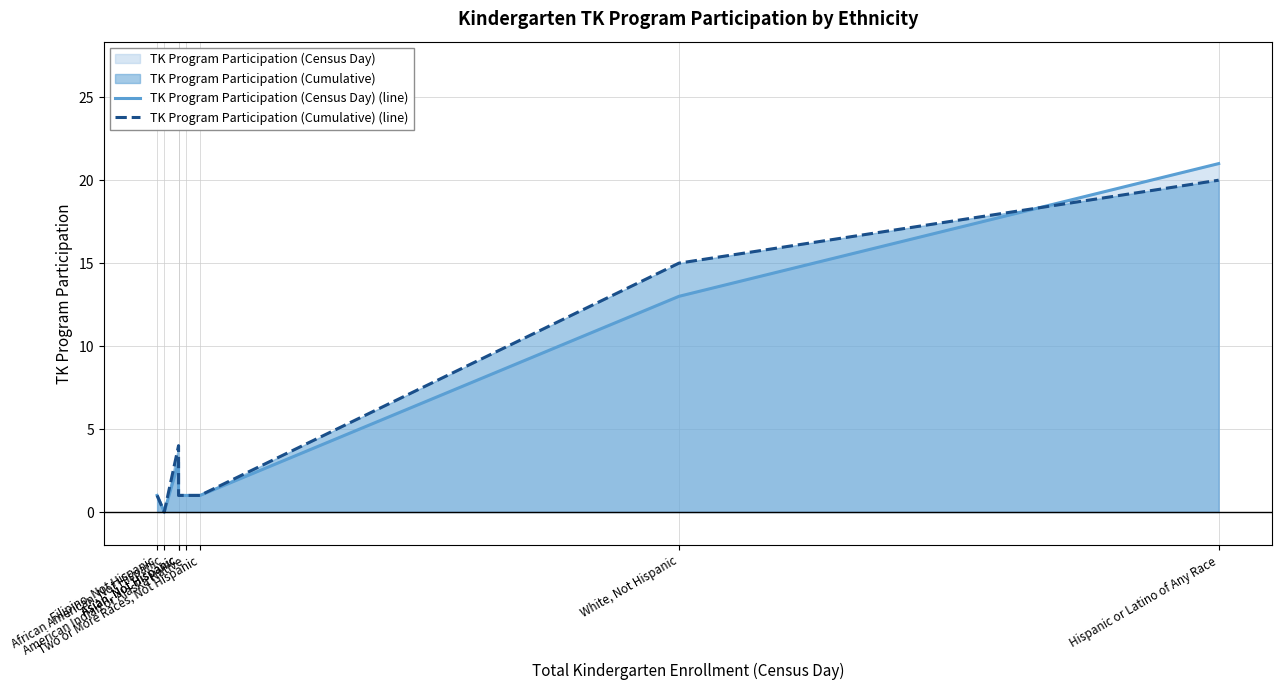

What is the label of the 7th point from the left?

White, Not Hispanic